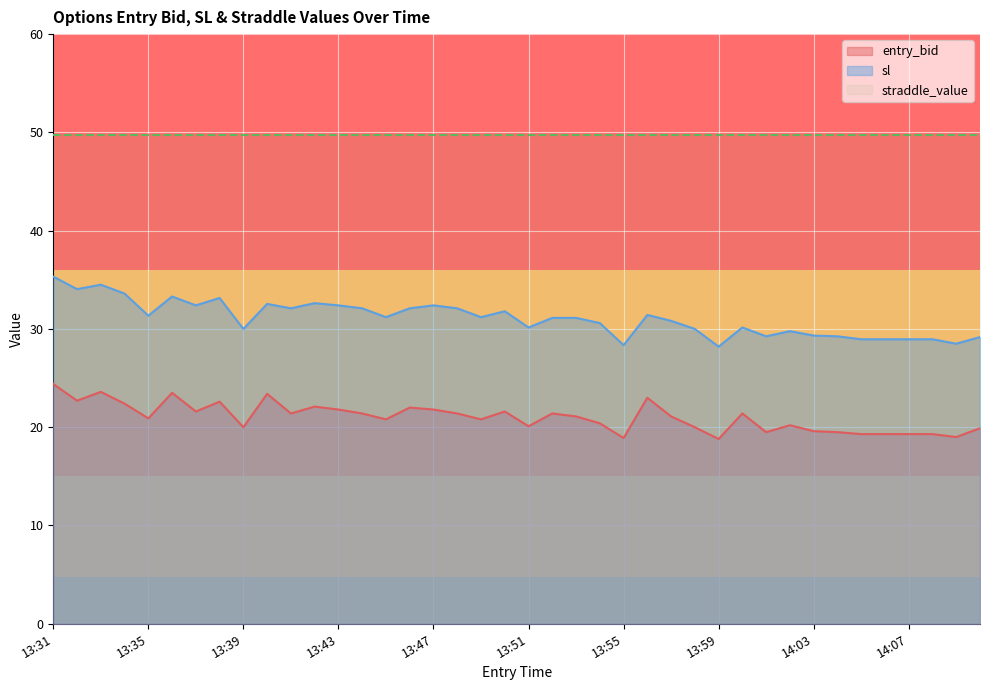

What are all the series names shown in the legend?

entry_bid, sl, straddle_value